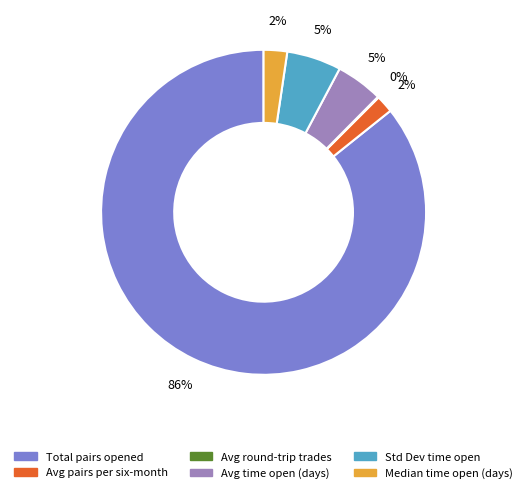

To the nearest percent, what is the average slice percentage?

17%